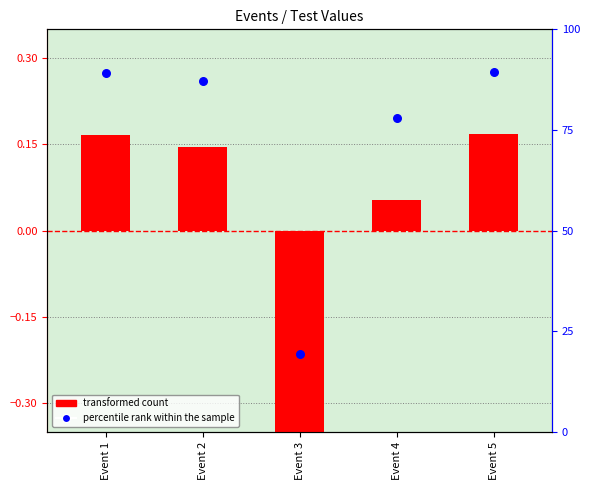

At which category is the sum across all series the highest?

Event 5